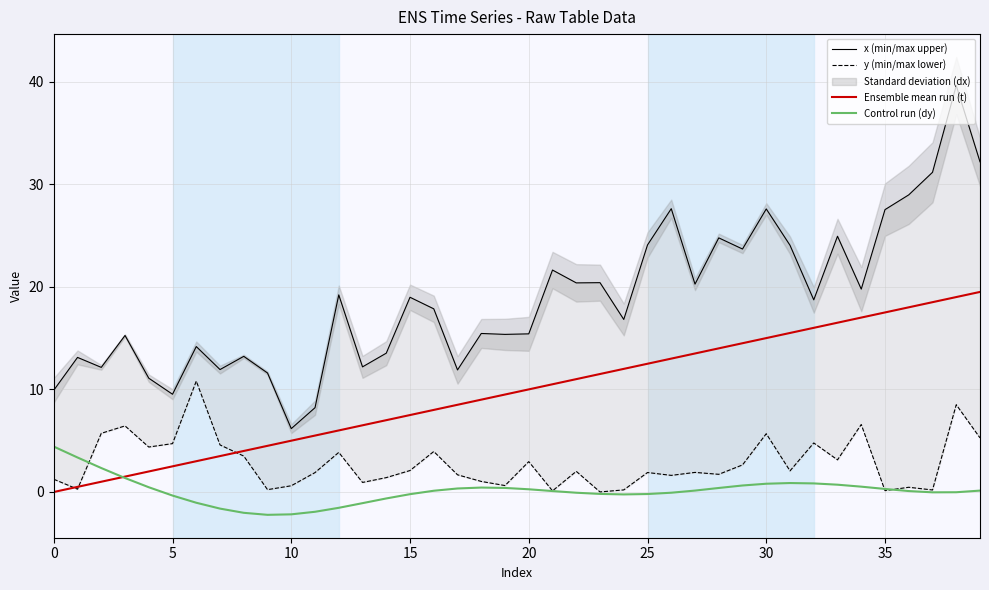

Which category has the highest value in the Ensemble mean run (t) series?

39